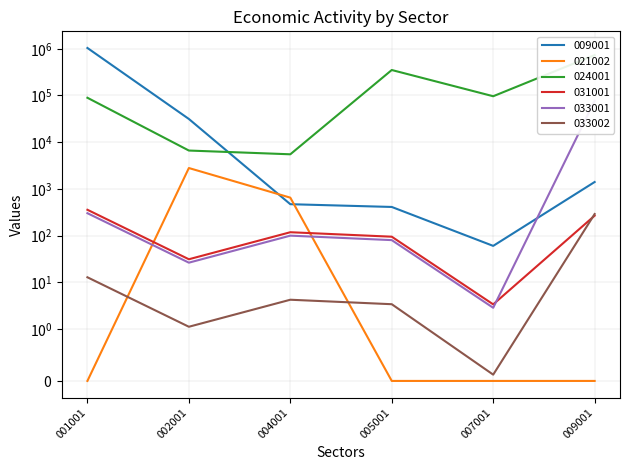

At which category is the sum across all series the highest?

001001